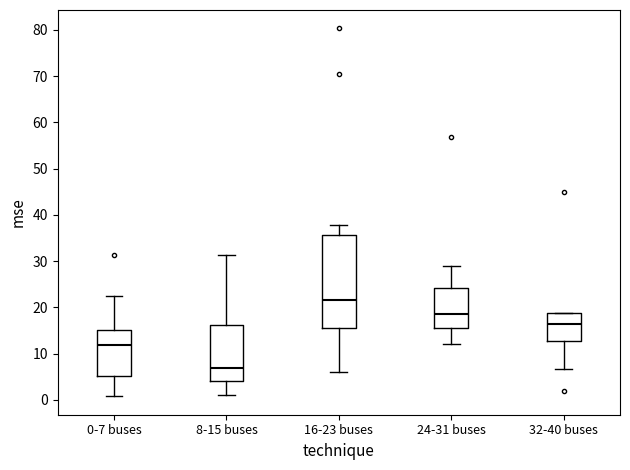

Where is the upper edge of the box for 24-31 buses on the y-axis? The values are not printed on the chart, so give them approximately, as read against the axis.

24